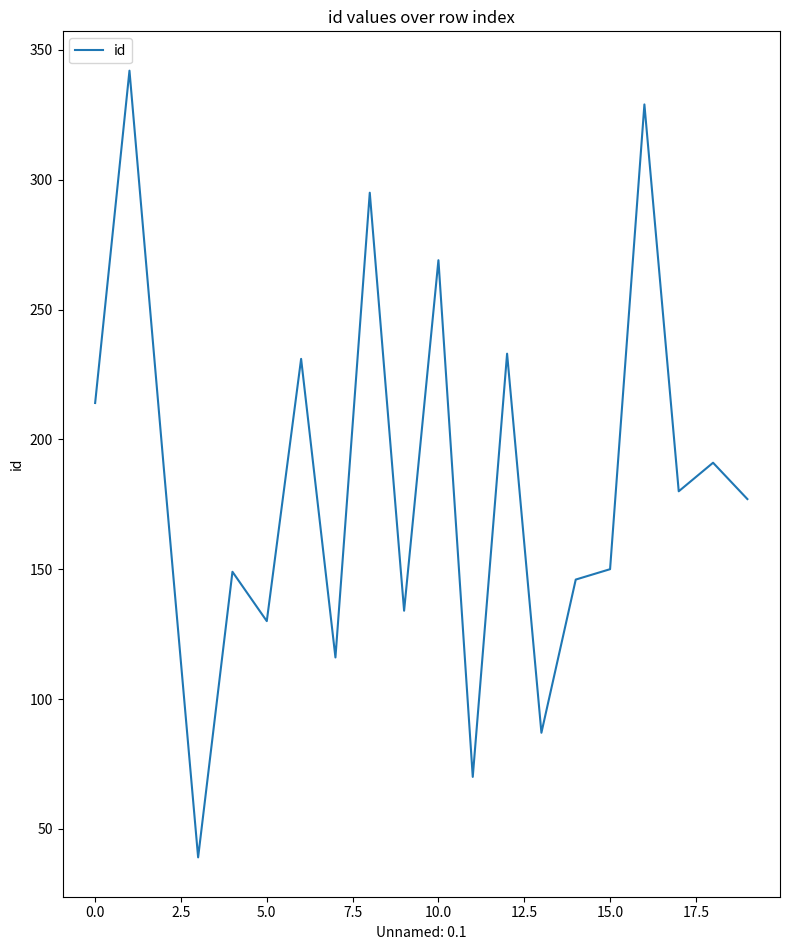

How many lines are shown in the chart?

1